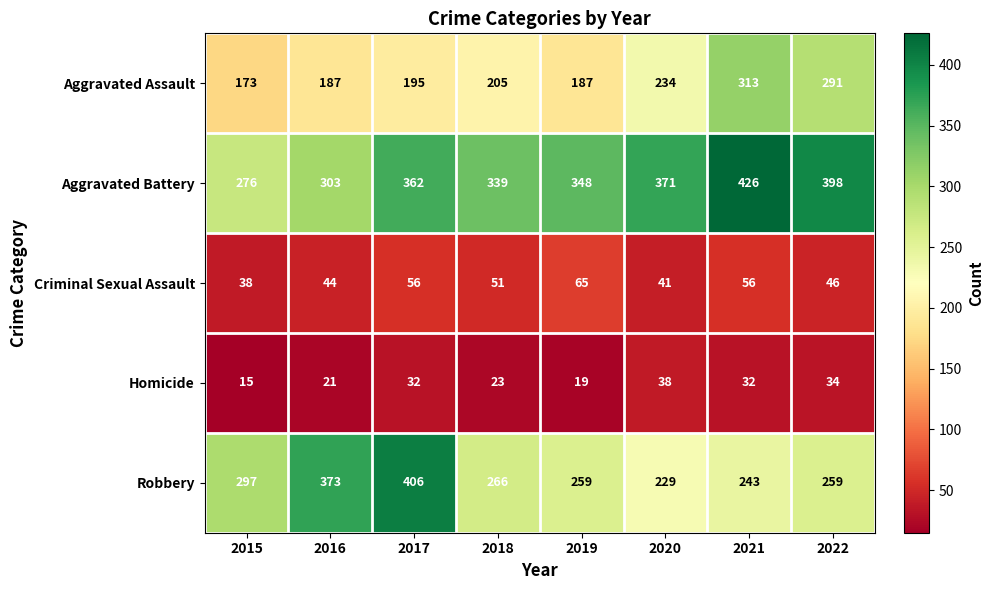

Where does the Robbery series first go above 266?

2015